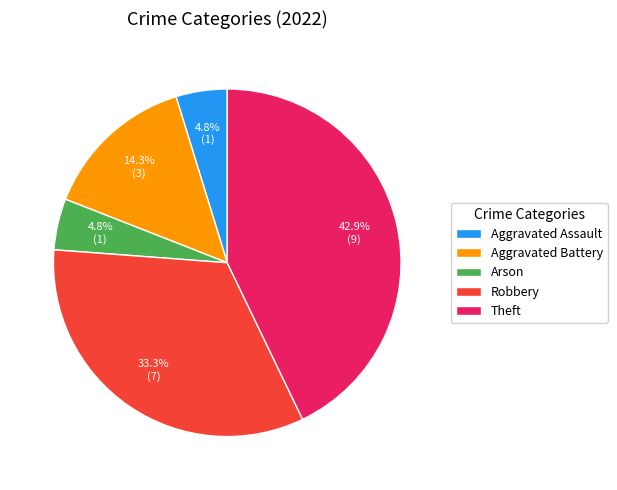

What percentage is the Aggravated Assault slice, to the nearest percent?

5%